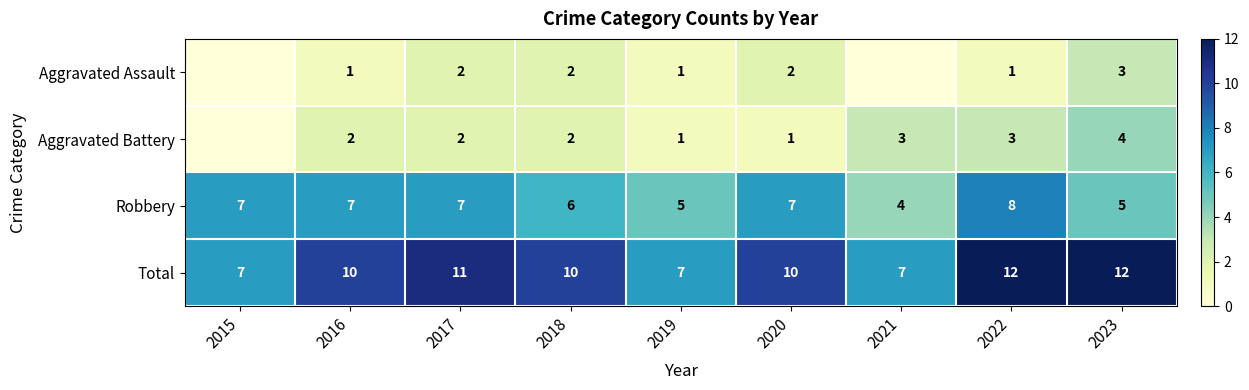

What is the sum of the Total values at 2015 and 2023?

19